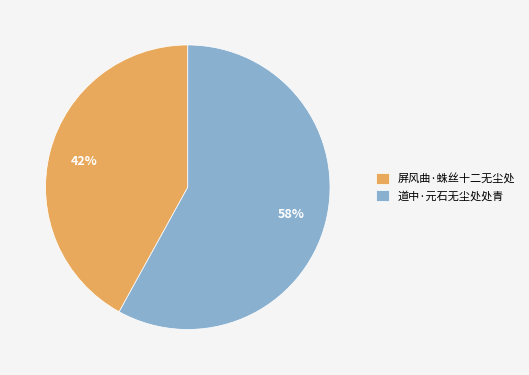

To the nearest percent, what percentage of the pie is 道中·元石无尘处处青?

58%